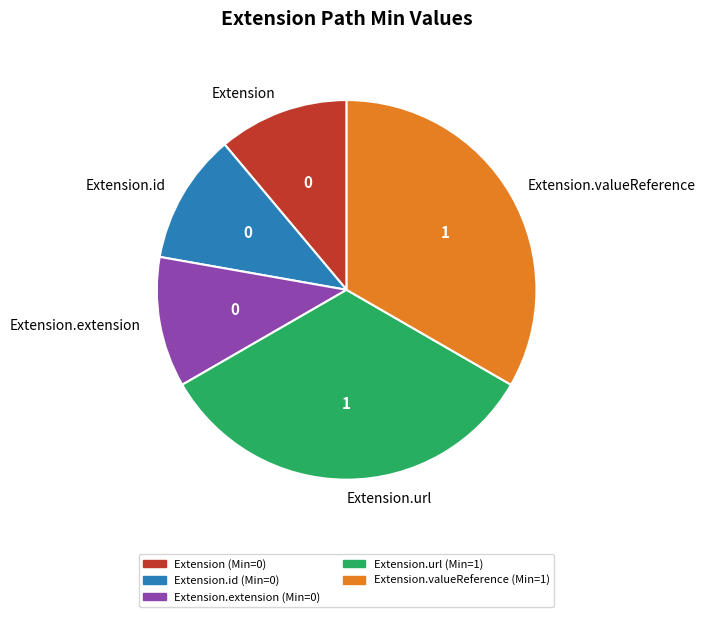

True or false: Extension accounts for 18% of the total.

False